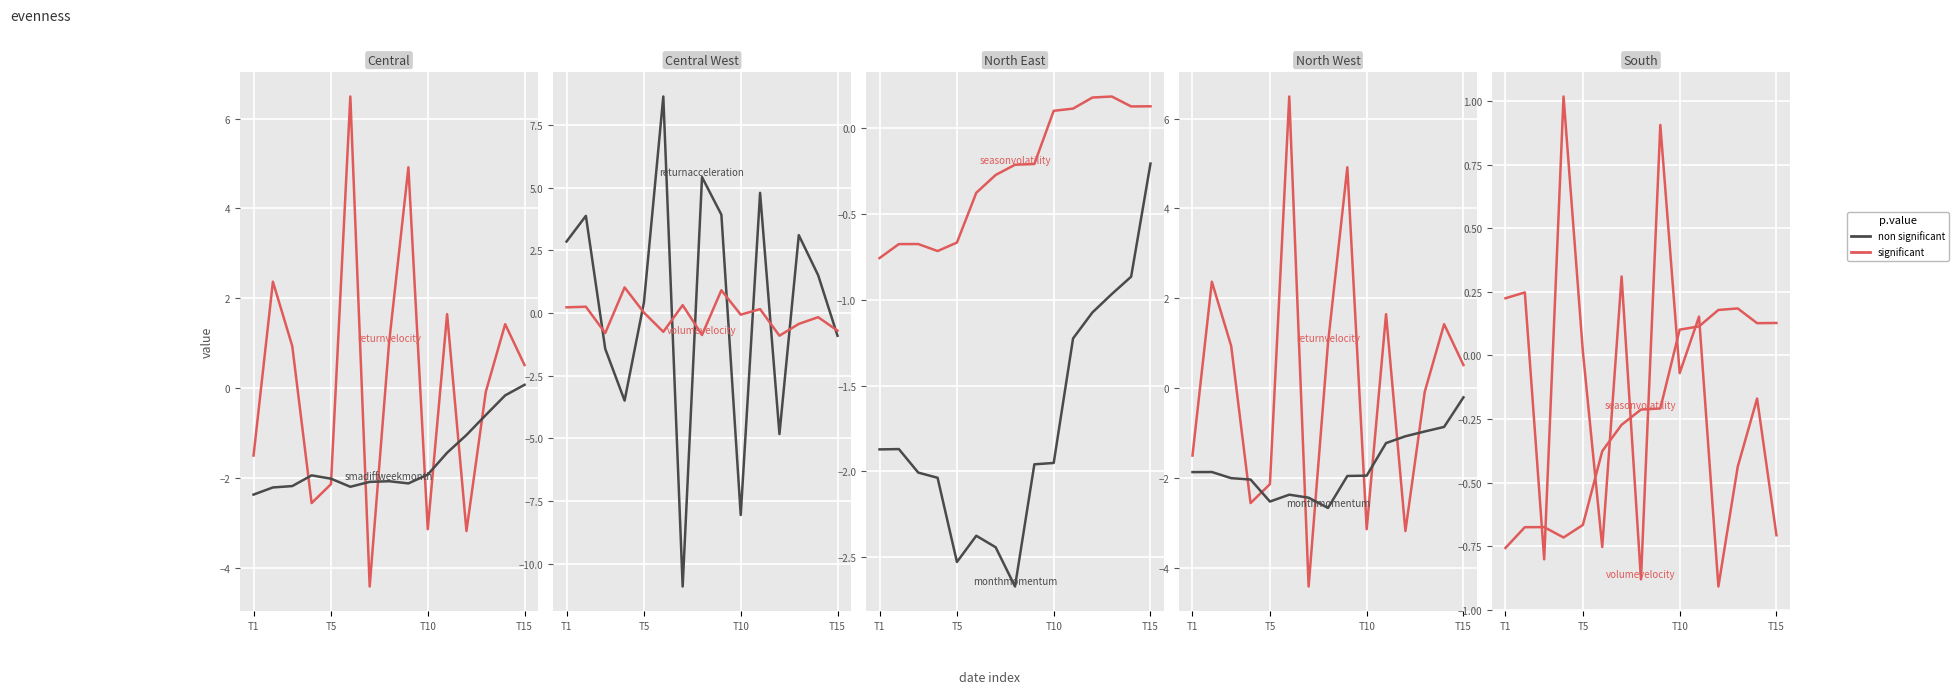

List the series in order of their overall mean, lowest first.

non significant, significant